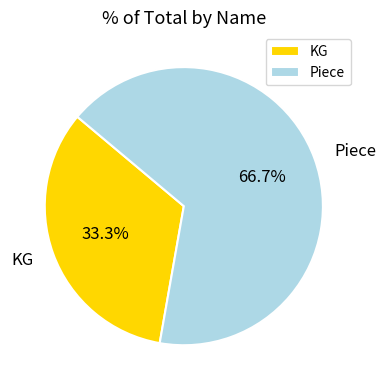

Count the number of slices in the pie.

2